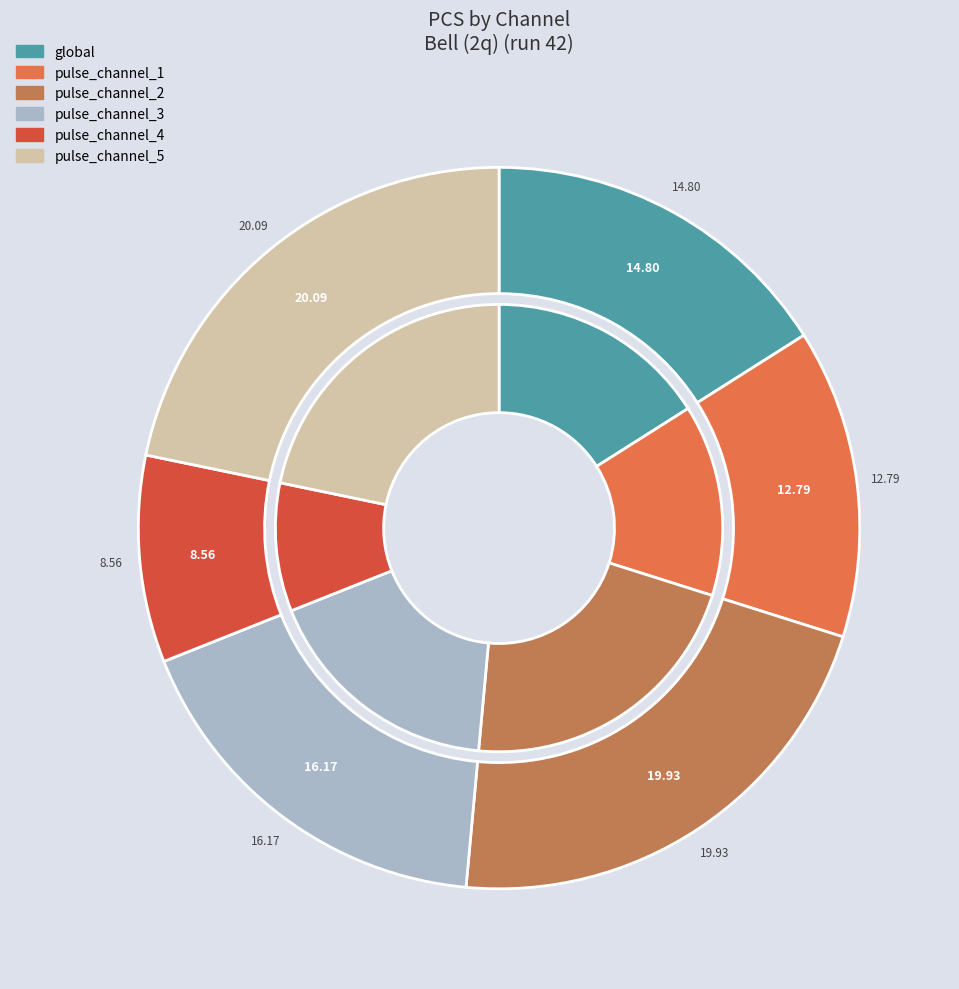

Is there a majority slice in this chart?

No